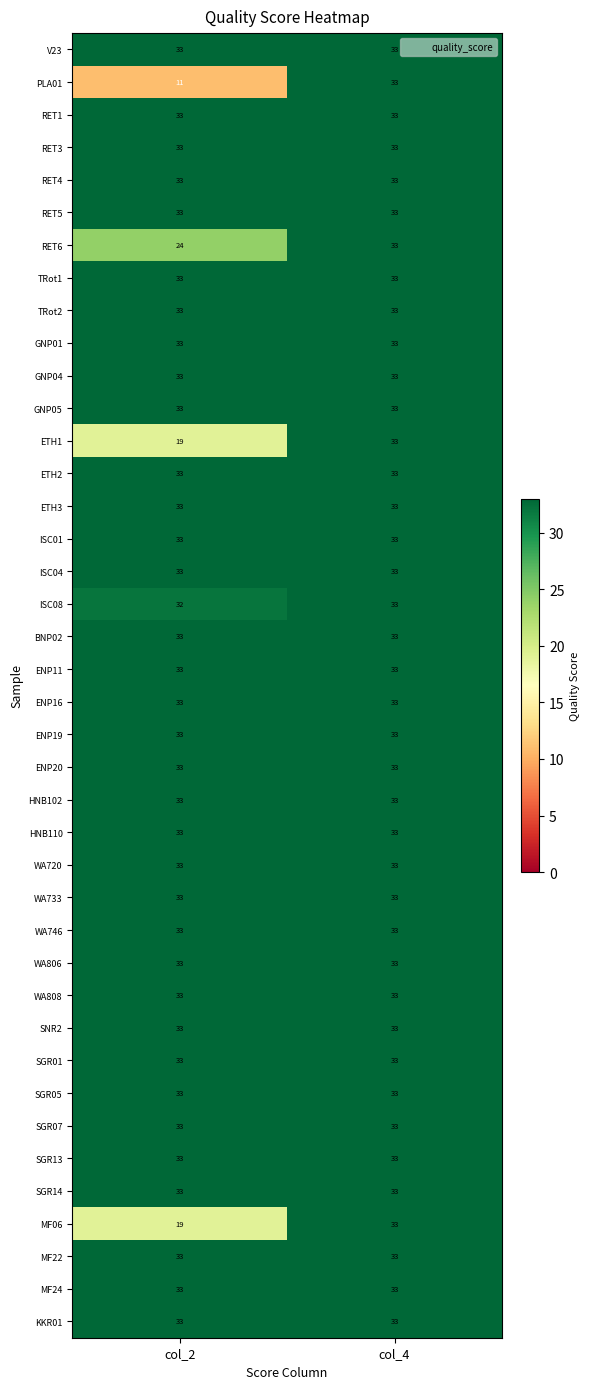

What is the highest value of the RET4 series?

33